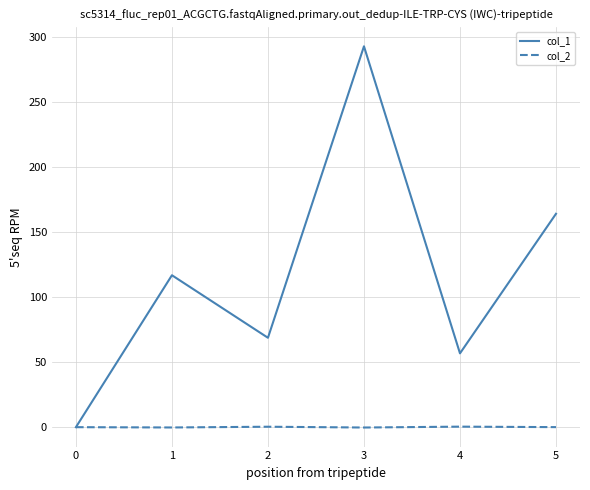

What is the difference between the maximum and second lowest values in the col_1 series?

236.4